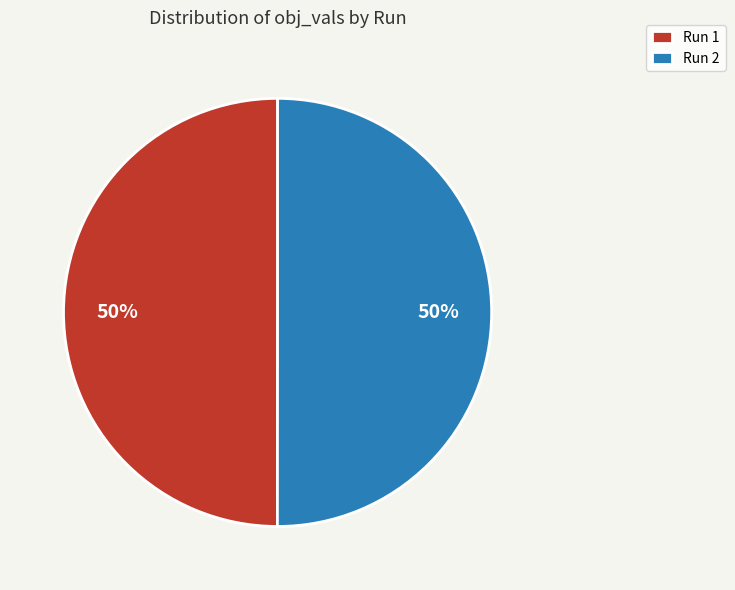

Is the sum of Run 1 and Run 2 greater than half?

Yes